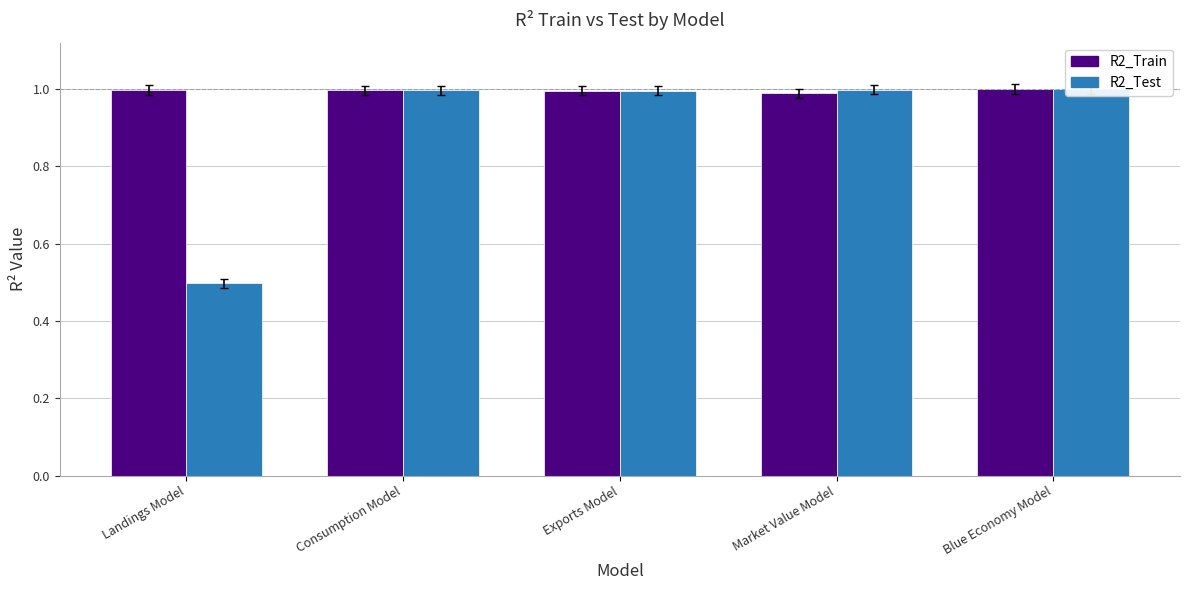

Between Landings Model and Market Value Model, which series saw the biggest shift?

R2_Test